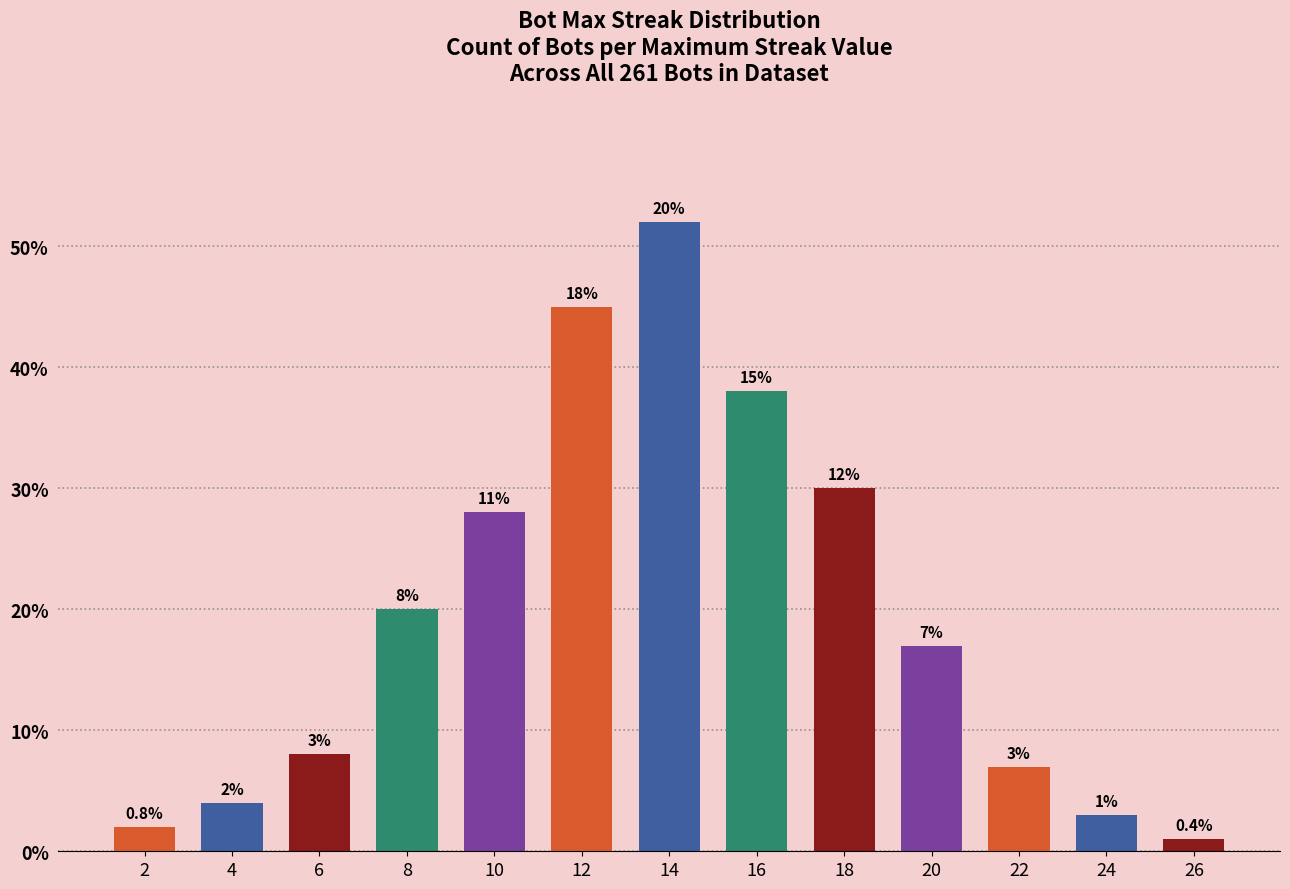

What is the average value?

20